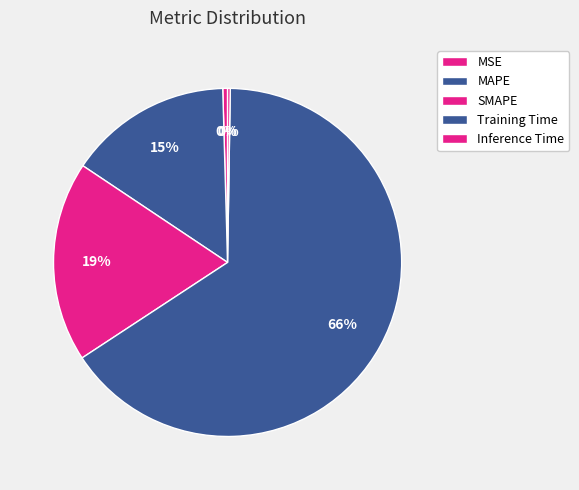

What percentage do Inference Time and MAPE together represent?

15.4%